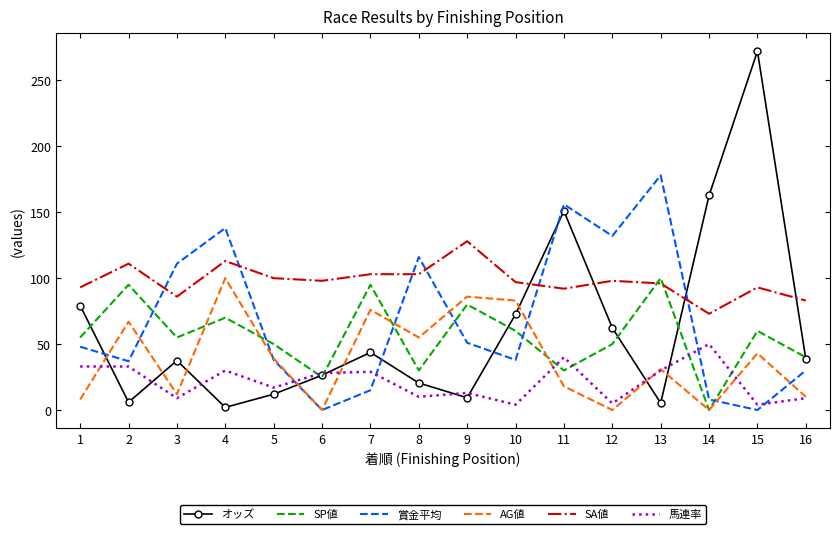

Is it true that AG値 equals 10.8 at 15?

False